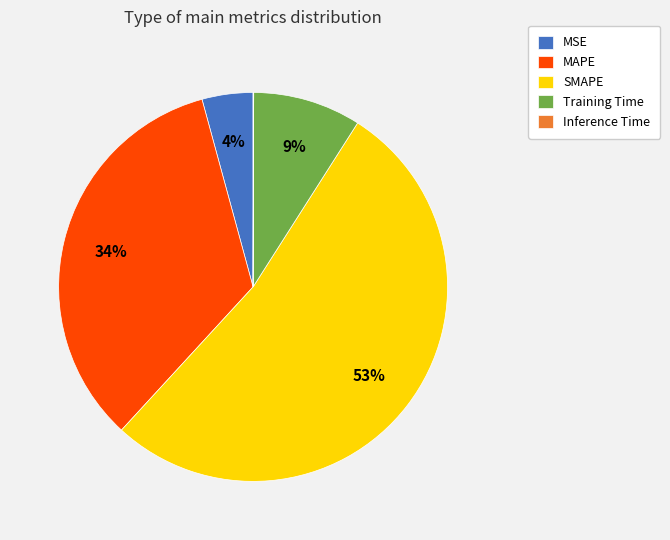

To the nearest percent, what is the difference between the largest and smallest slice percentages?

53%